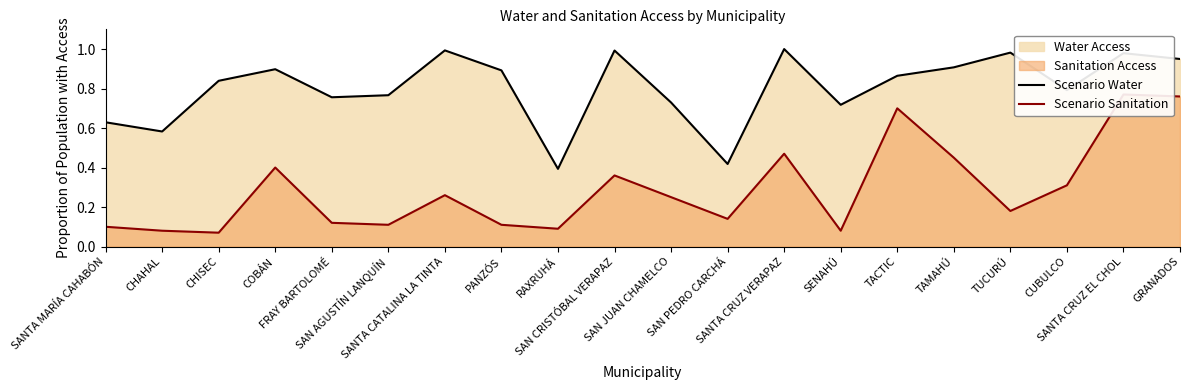

True or false: Scenario Water has a value of 0.9 at COBÁN.

True